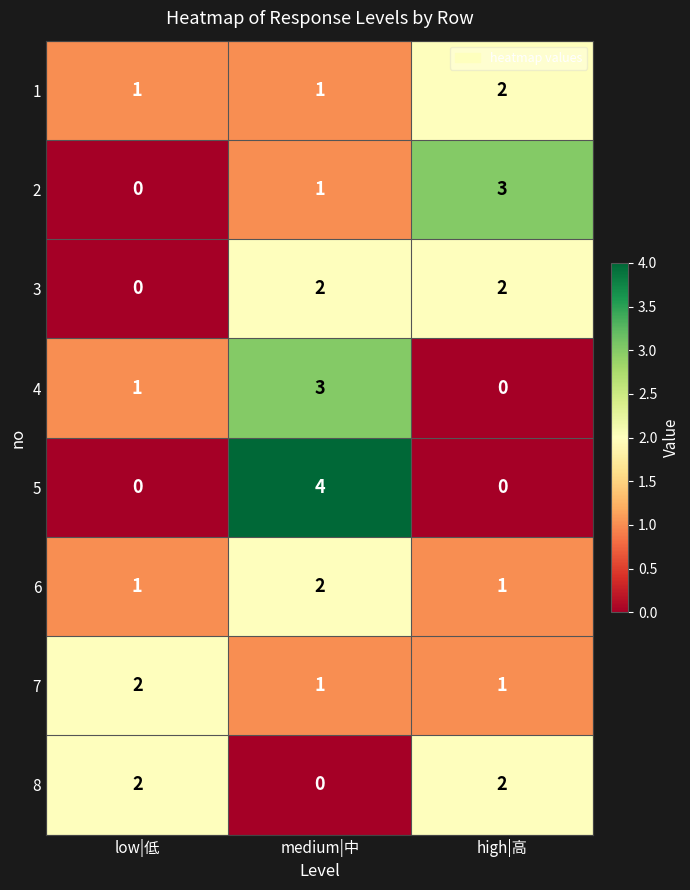

What is the spread (max minus min) of values at high|高?

3